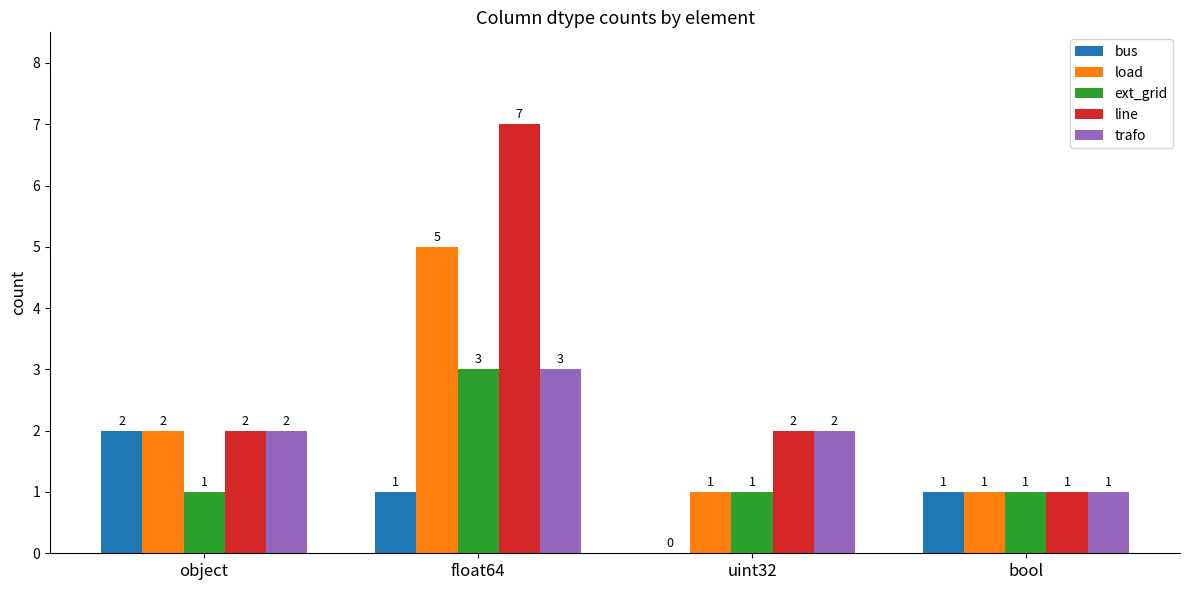

True or false: ext_grid has a value of 1 at object.

True